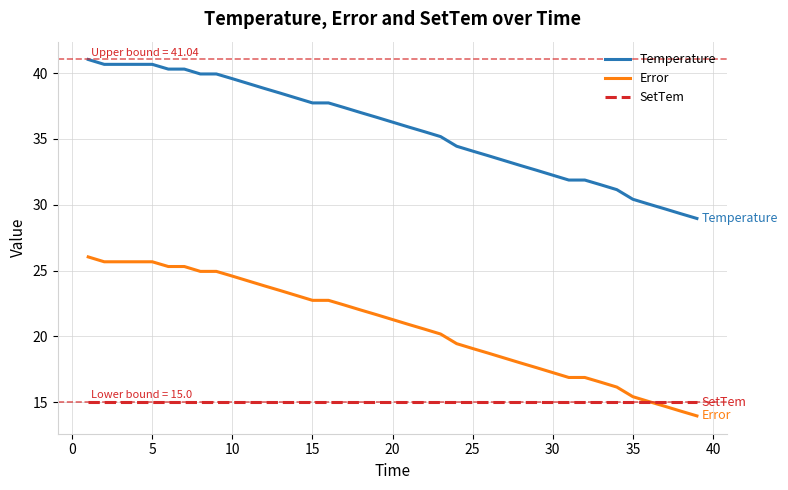

What is the minimum value shown in the chart?

14.0